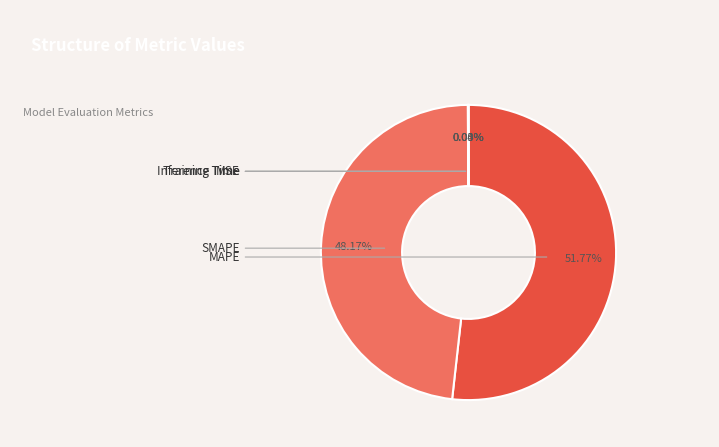

How many segments does this pie chart have?

5